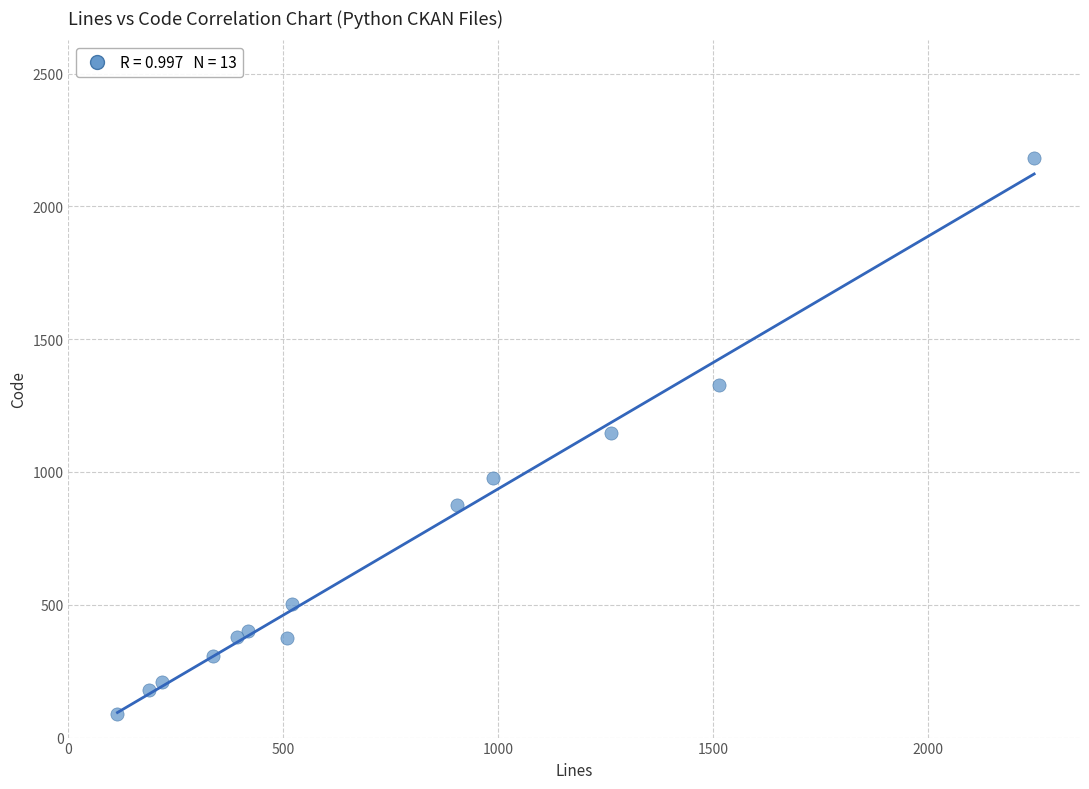

What is the range of X values (max minus min)?

2132